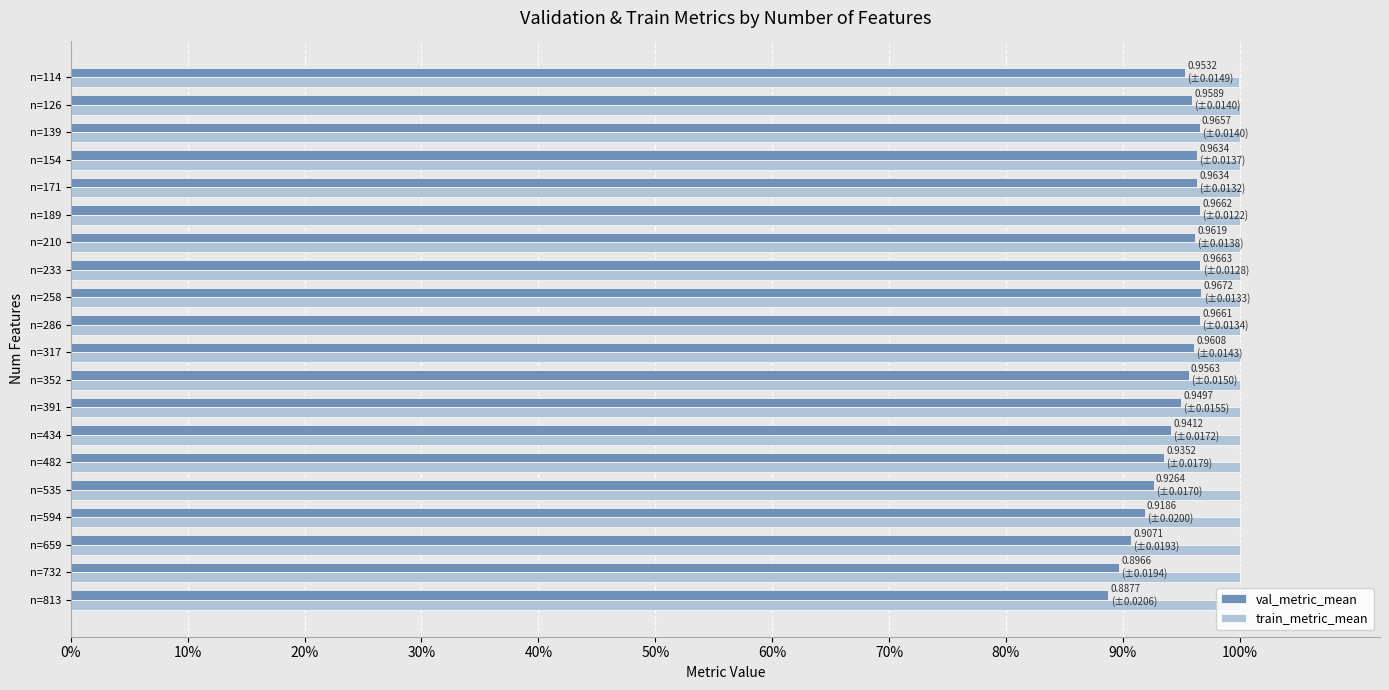

What are all the series names shown in the legend?

val_metric_mean, train_metric_mean